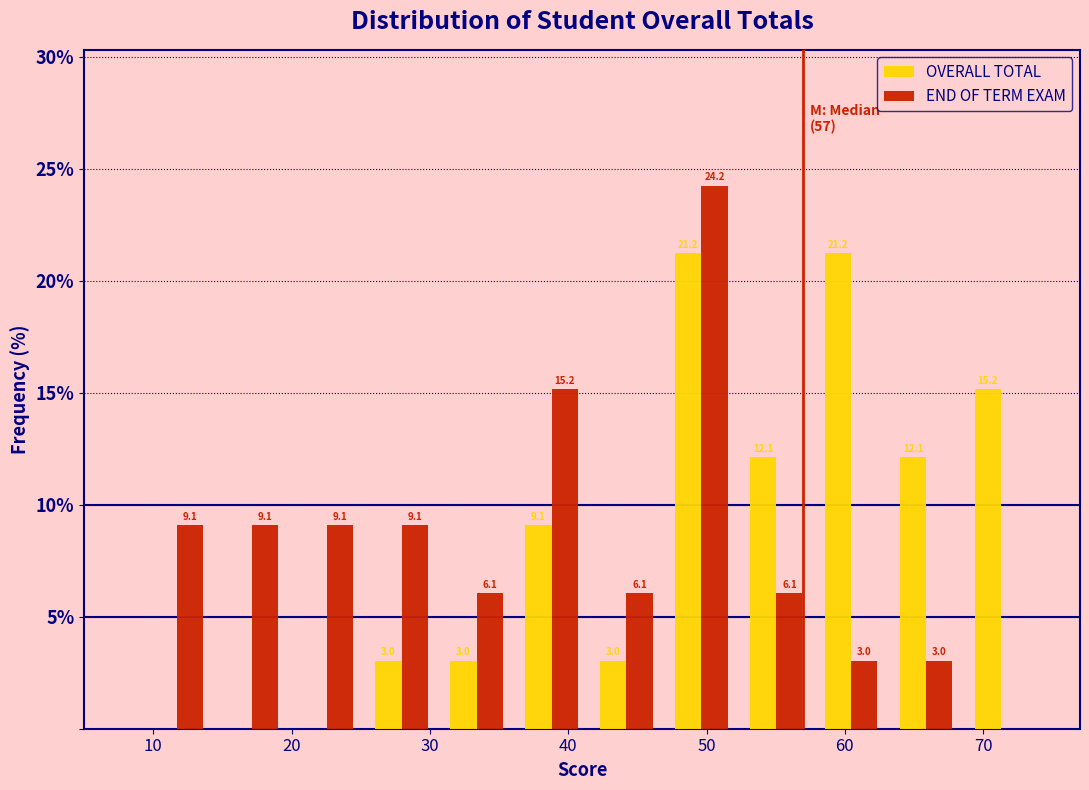

In the END OF TERM EXAM series, which range on the x-axis has the tallest bar?

47 to 52